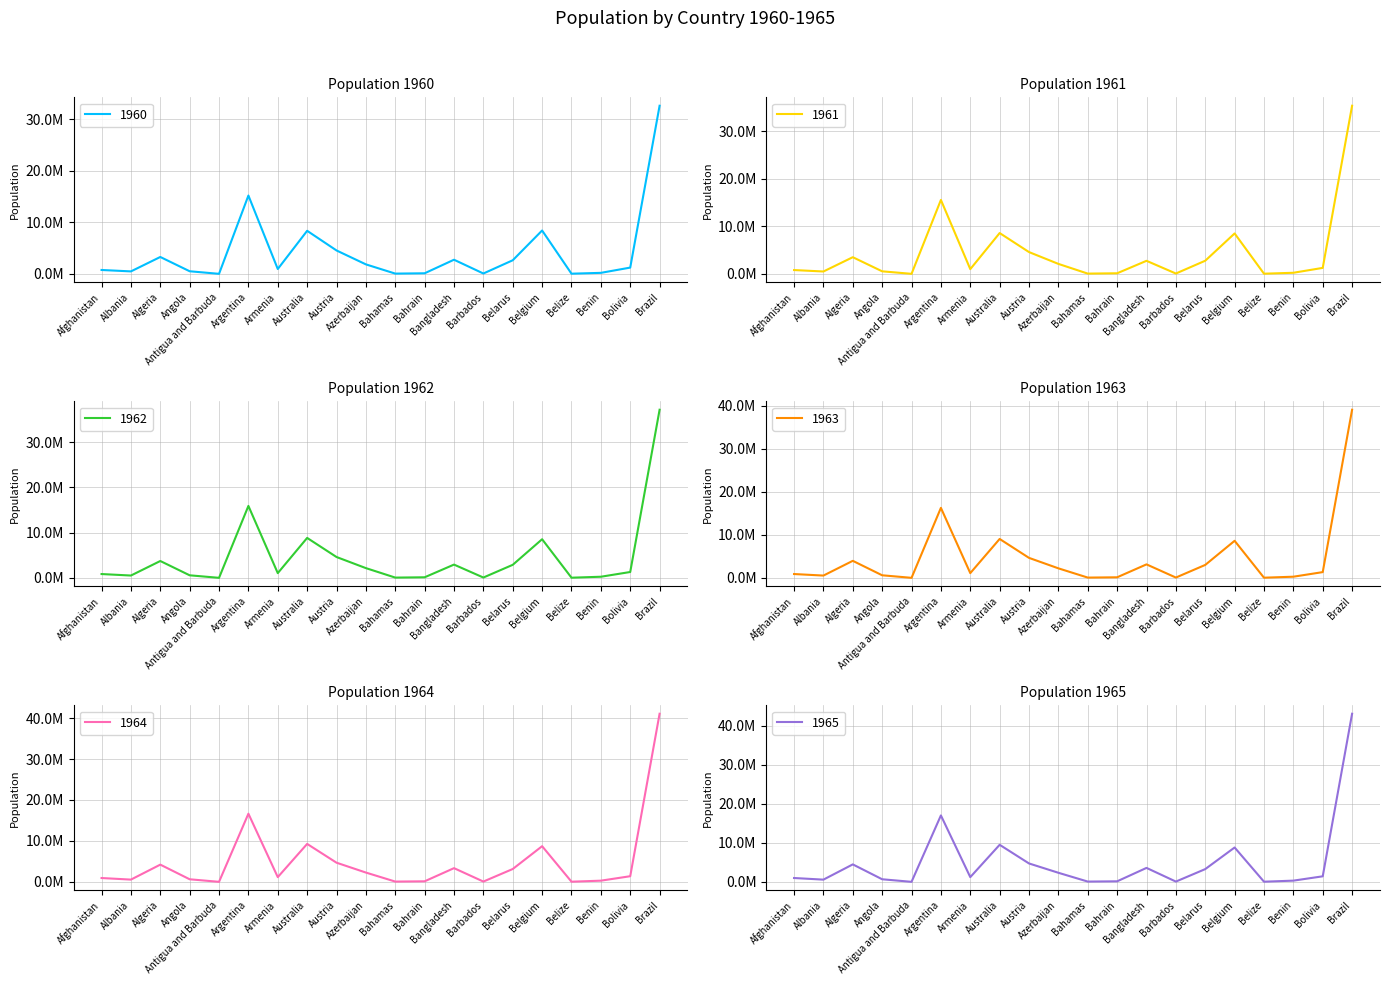

What is the average value of the 1961 series?

4423637